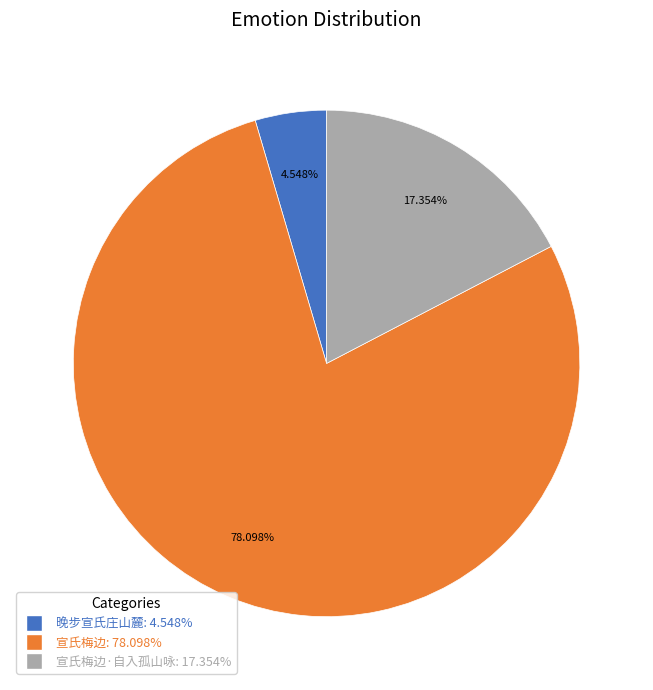

How many slices are in this pie chart?

3